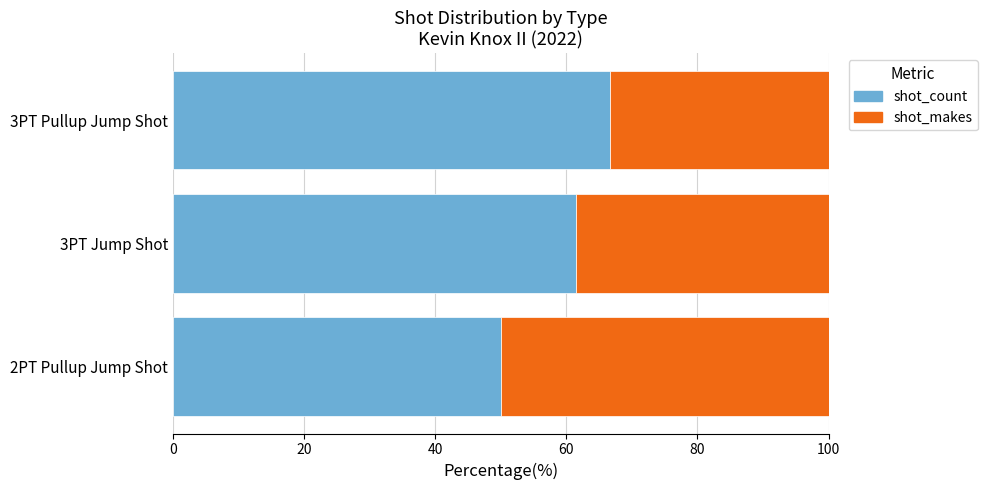

How many distinct data groups are displayed?

2